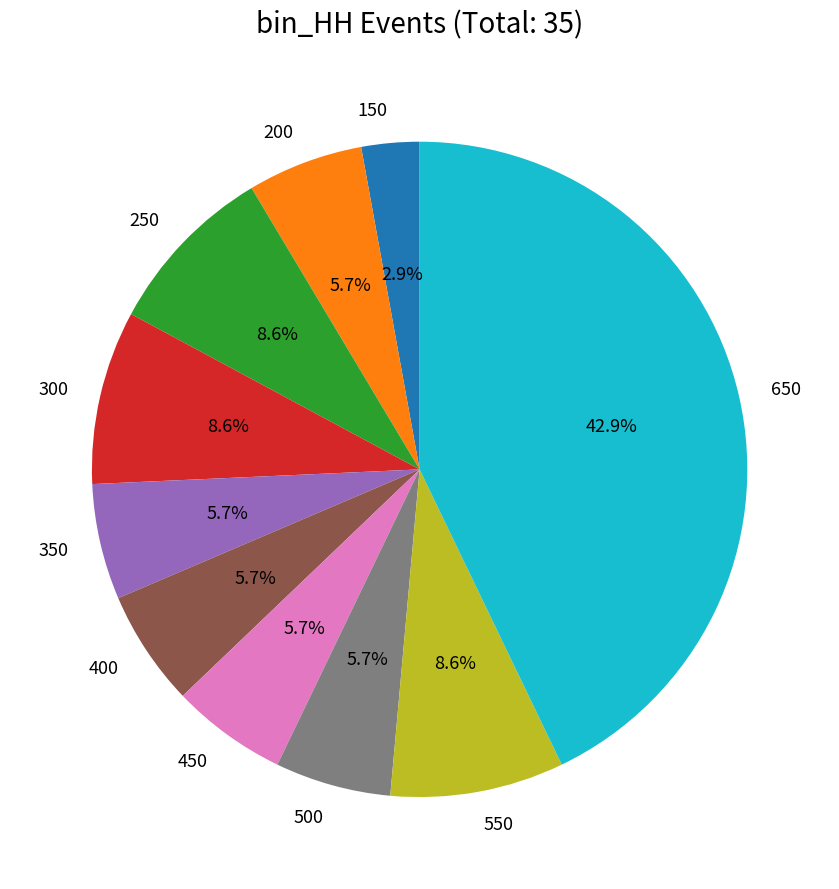

Which has a higher value, 350 or 550?

550